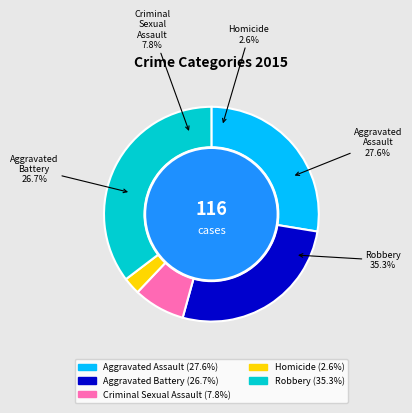

To the nearest percent, what percentage of the pie is Robbery?

35%